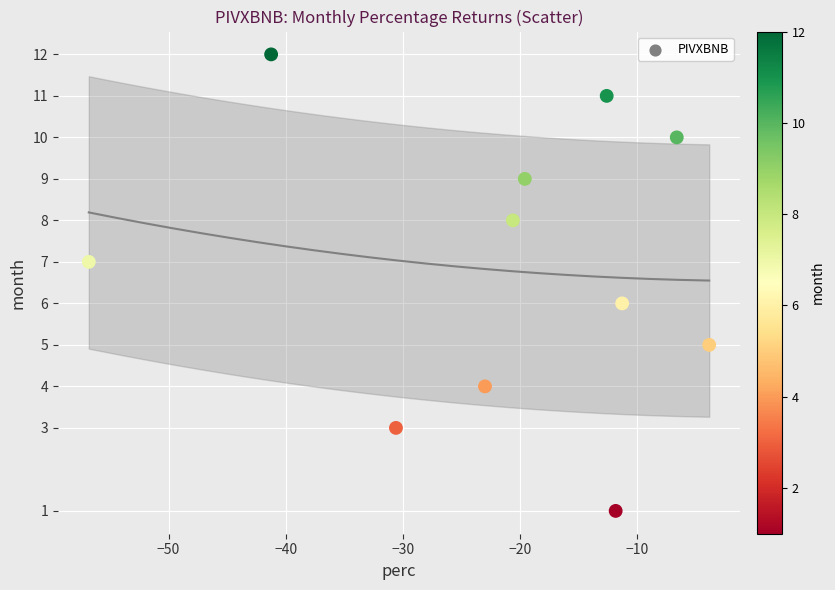

What is the average Y value?

7